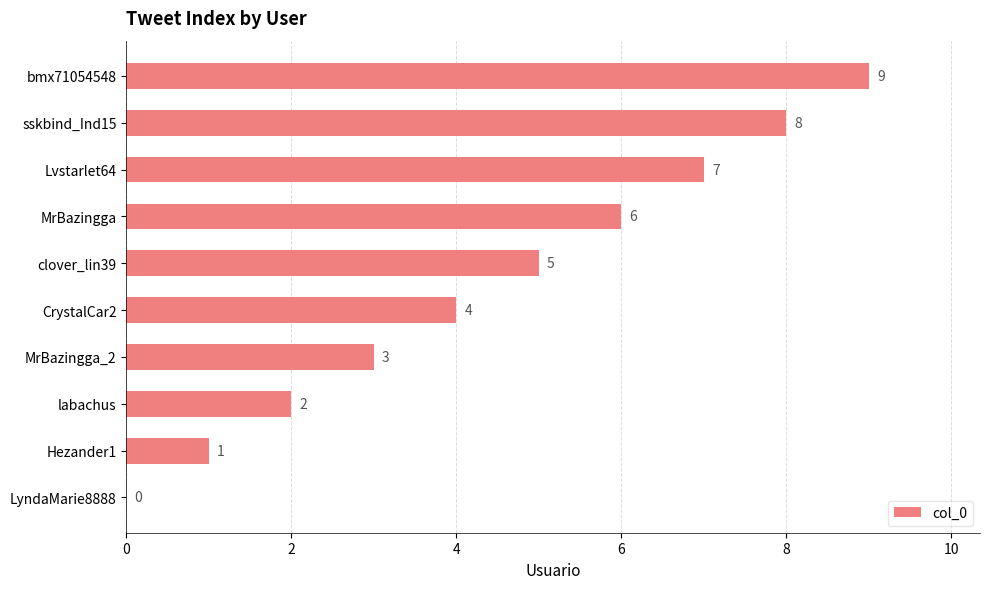

At which category does the chart reach its peak across all series?

bmx71054548